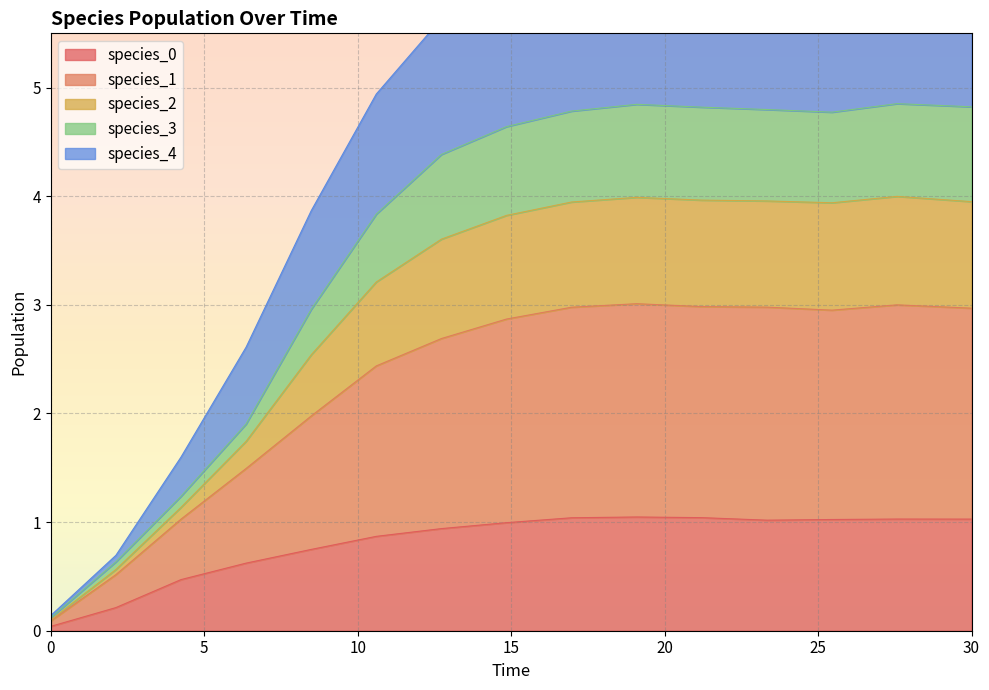

True or false: species_0 has a value of 1.0 at 30.

True